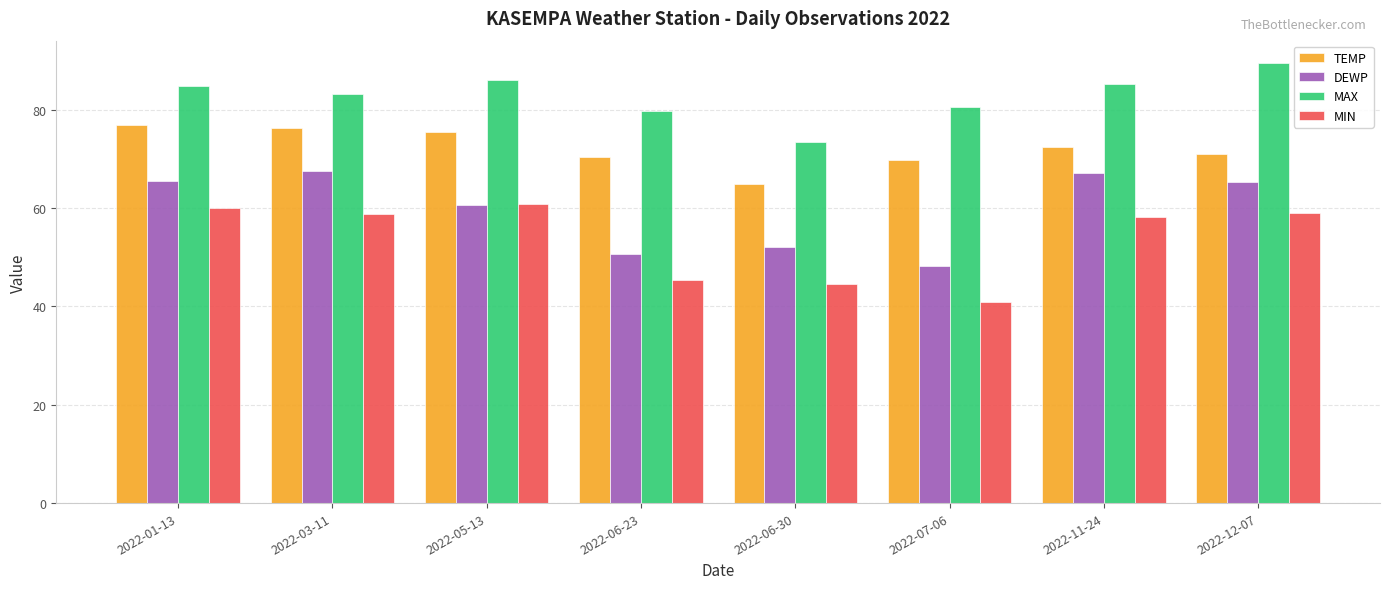

List the series in order of their overall mean, highest first.

MAX, TEMP, DEWP, MIN